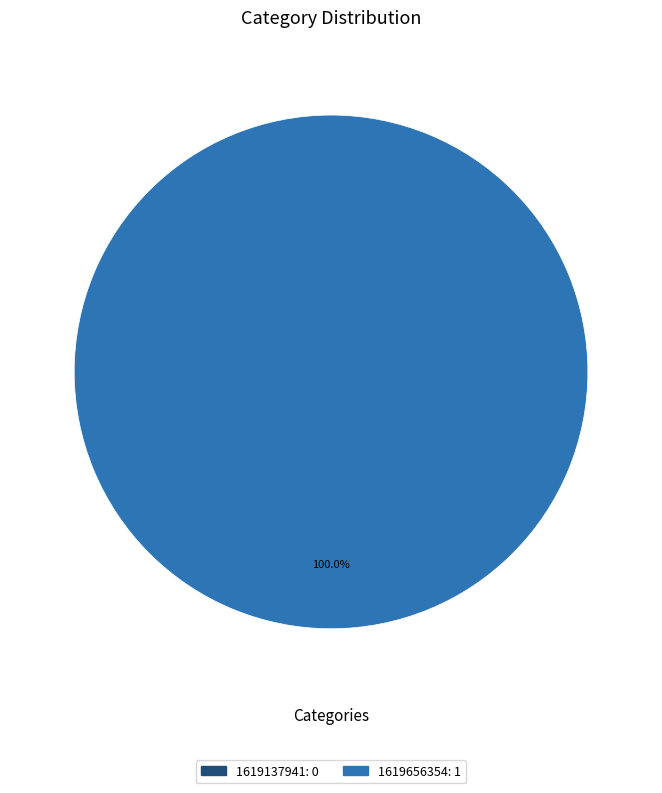

What is the largest slice in the pie chart?

1619656354